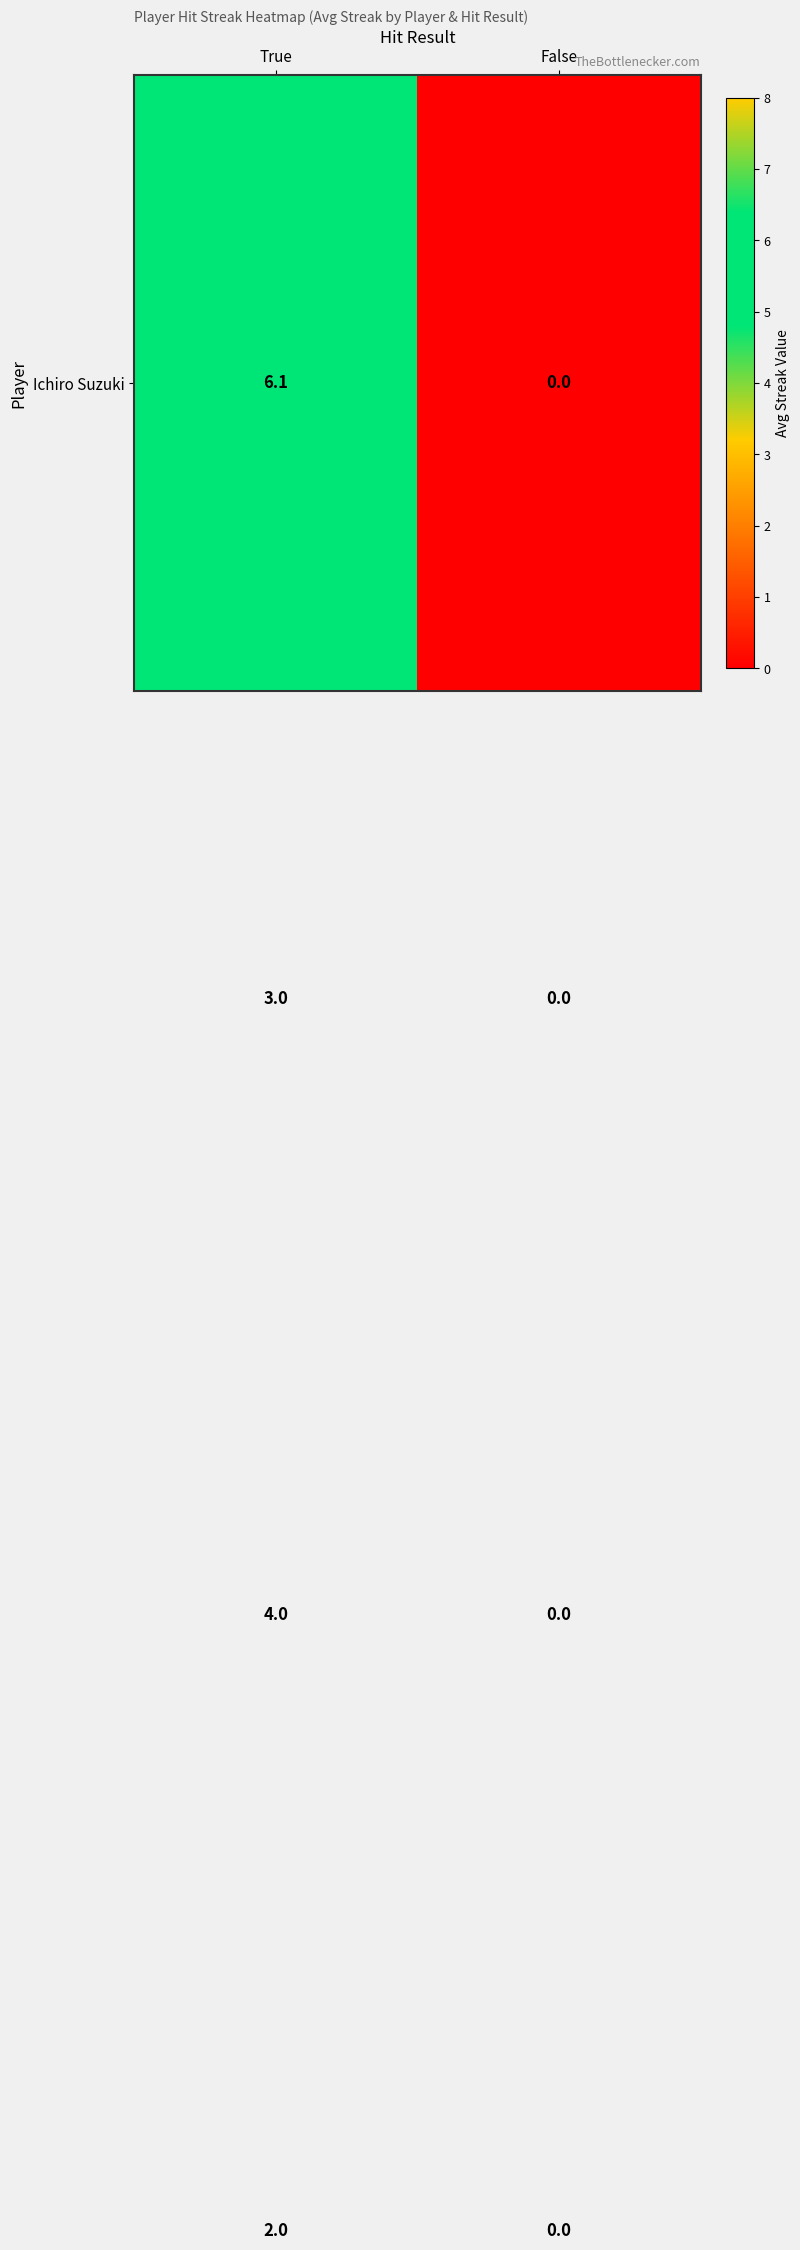

At which category is the sum across all series the highest?

True